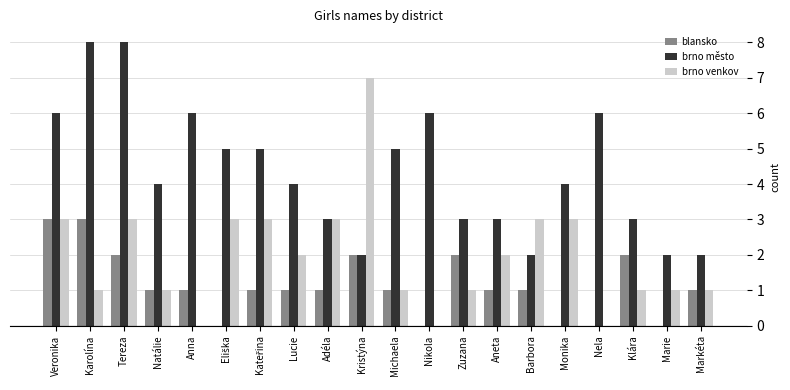

Where does the blansko series first go above 1?

Veronika